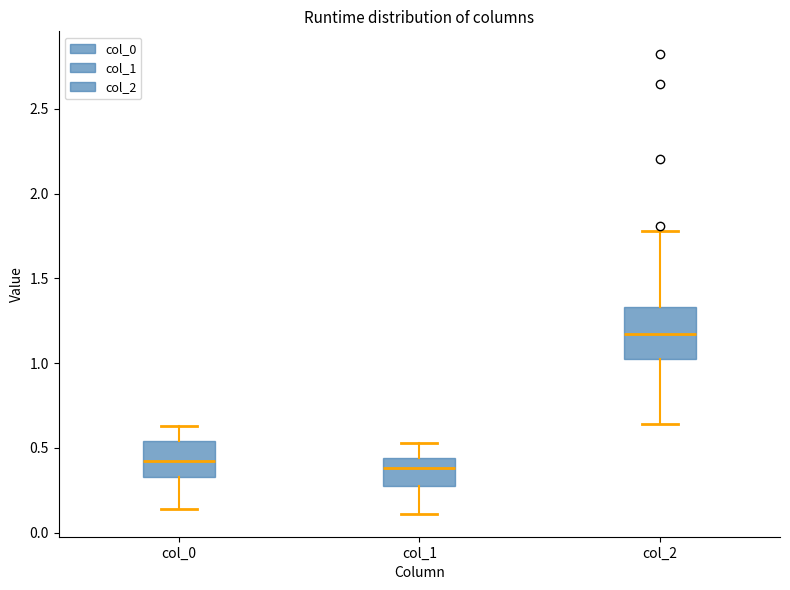

Which box has the highest median line?

col_2